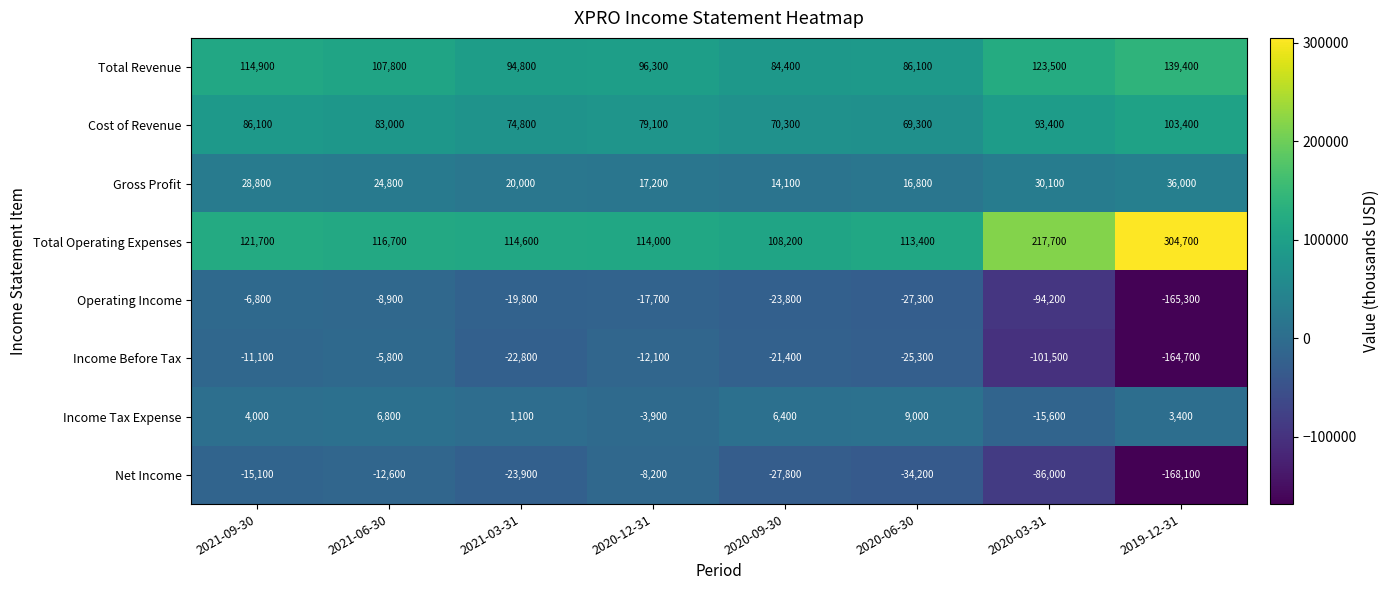

At which category is the sum across all series the highest?

2021-09-30